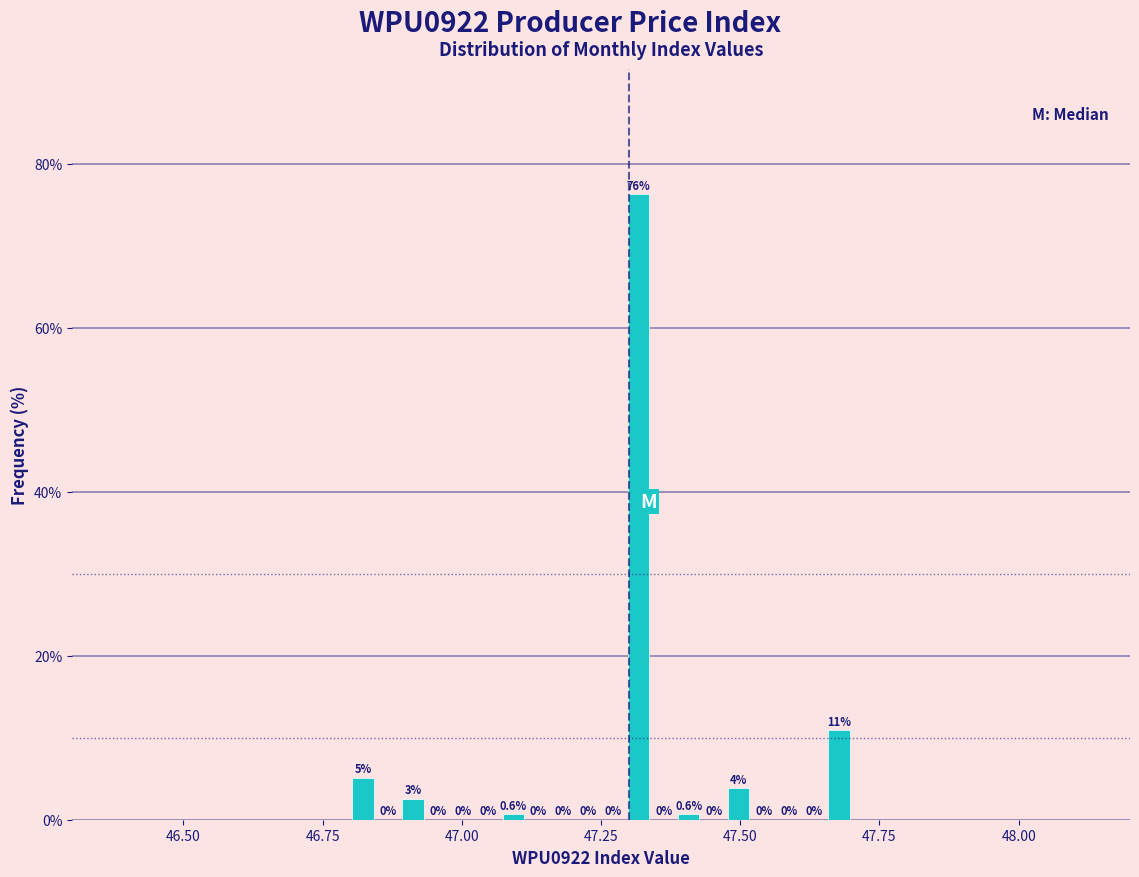

Around what value on the x-axis is the tallest bar? Give the approximate position of its centre, as read against the axis.

47.30